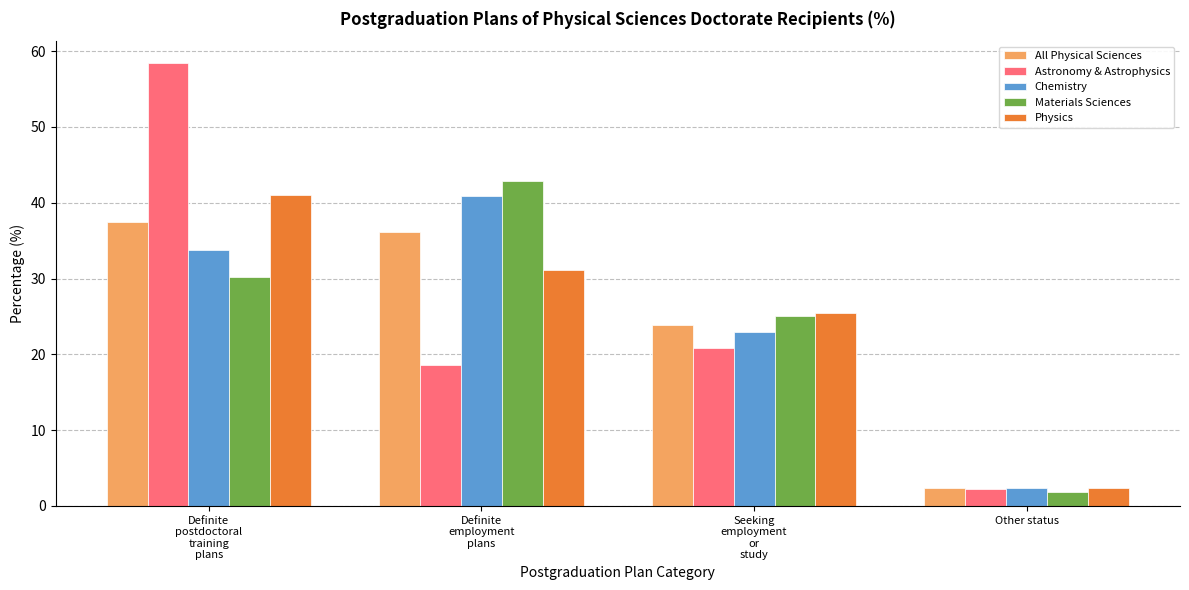

Which category has the highest value in the Astronomy & Astrophysics series?

Definite
postdoctoral
training
plans